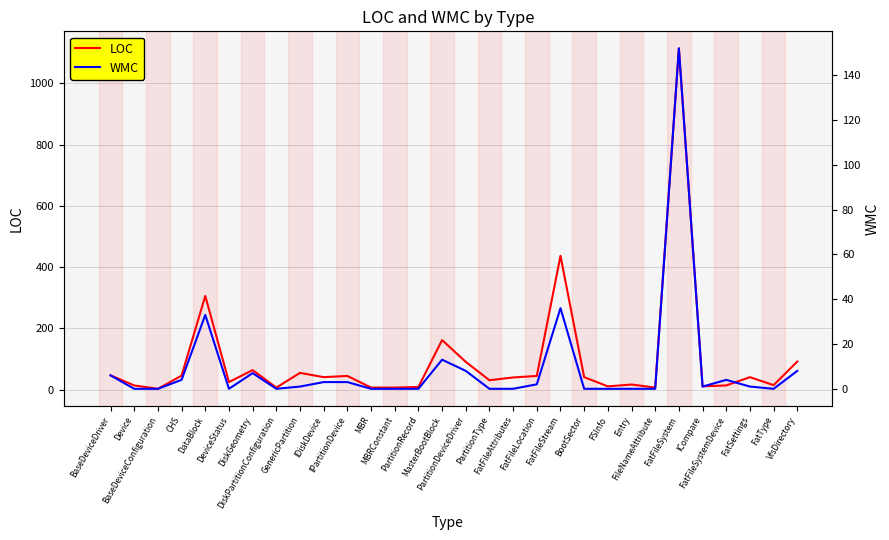

Between BaseDeviceConfiguration and GenericPartition, which series saw the biggest shift?

LOC